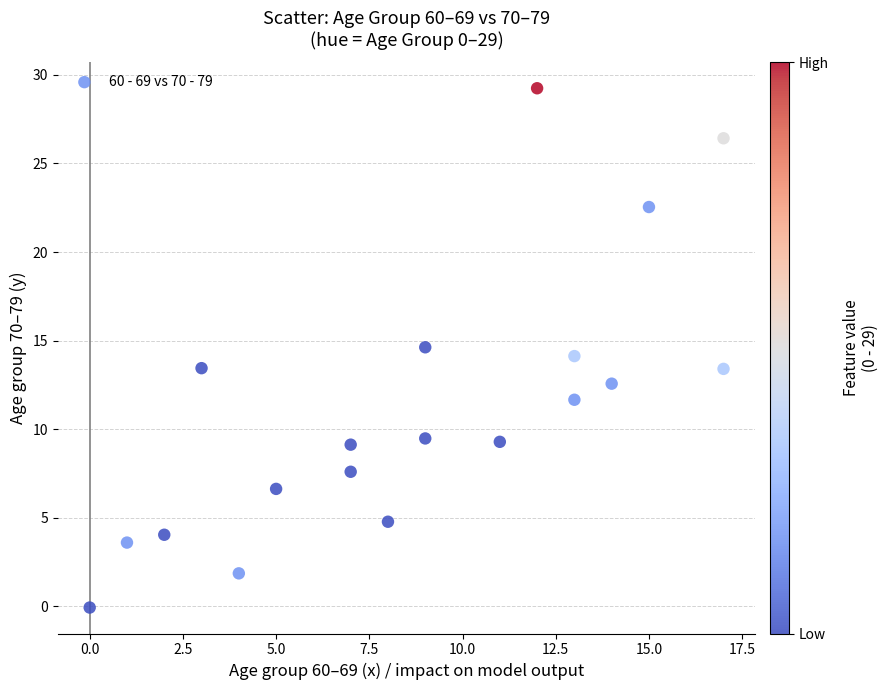

What is the range of Y values (max minus min)?

29.3